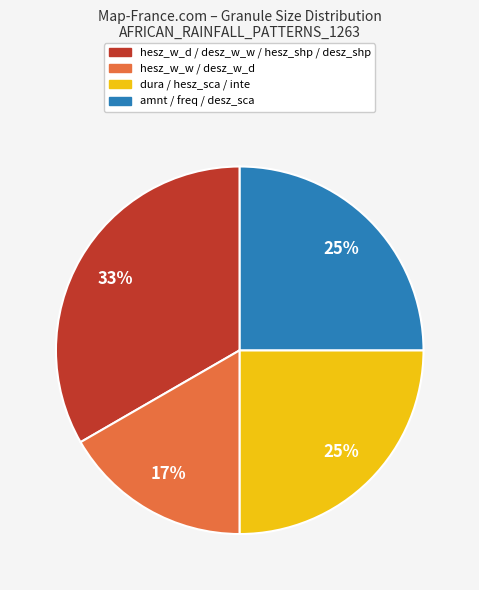

Is there any slice that represents more than half of the pie?

No